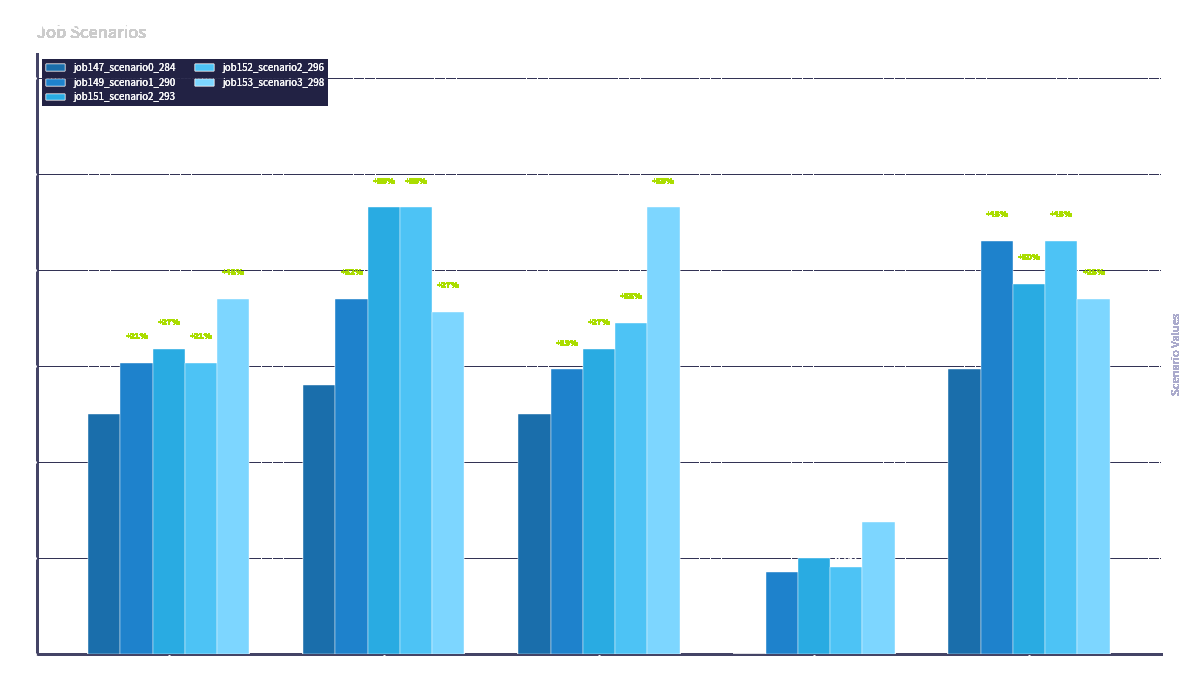

The job153_scenario3_298 series shows 0.3 at B54. True or false?

False